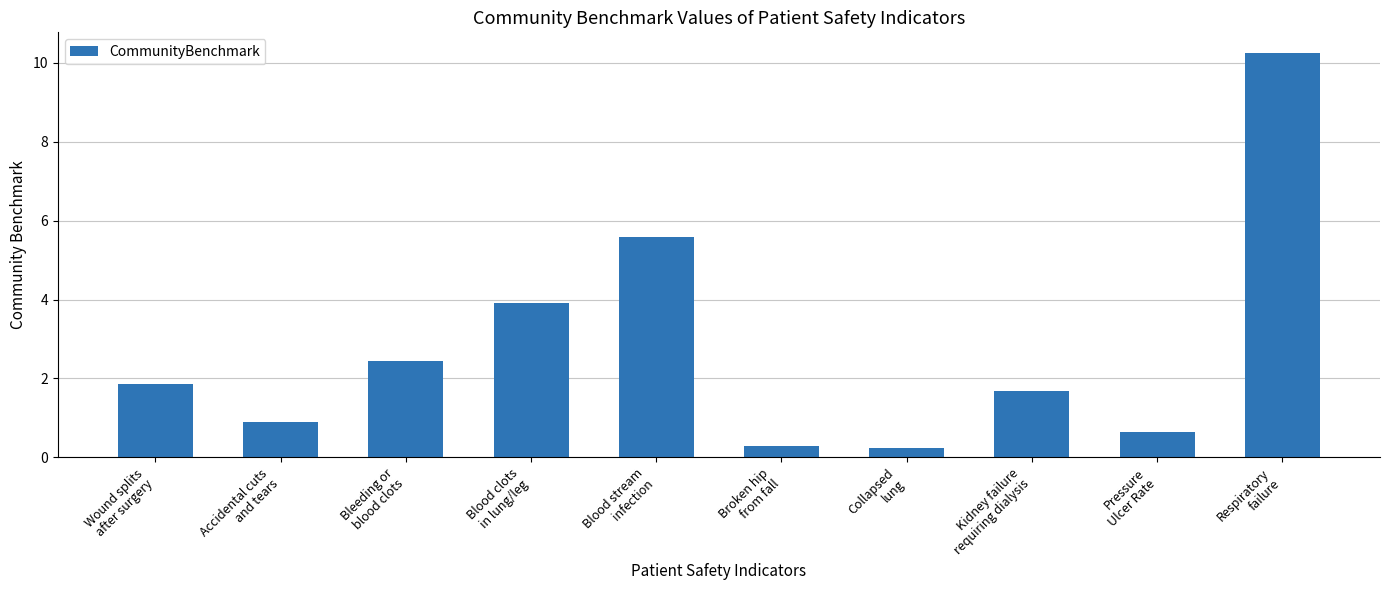

Are the bars grouped side by side (vs. stacked)?

No